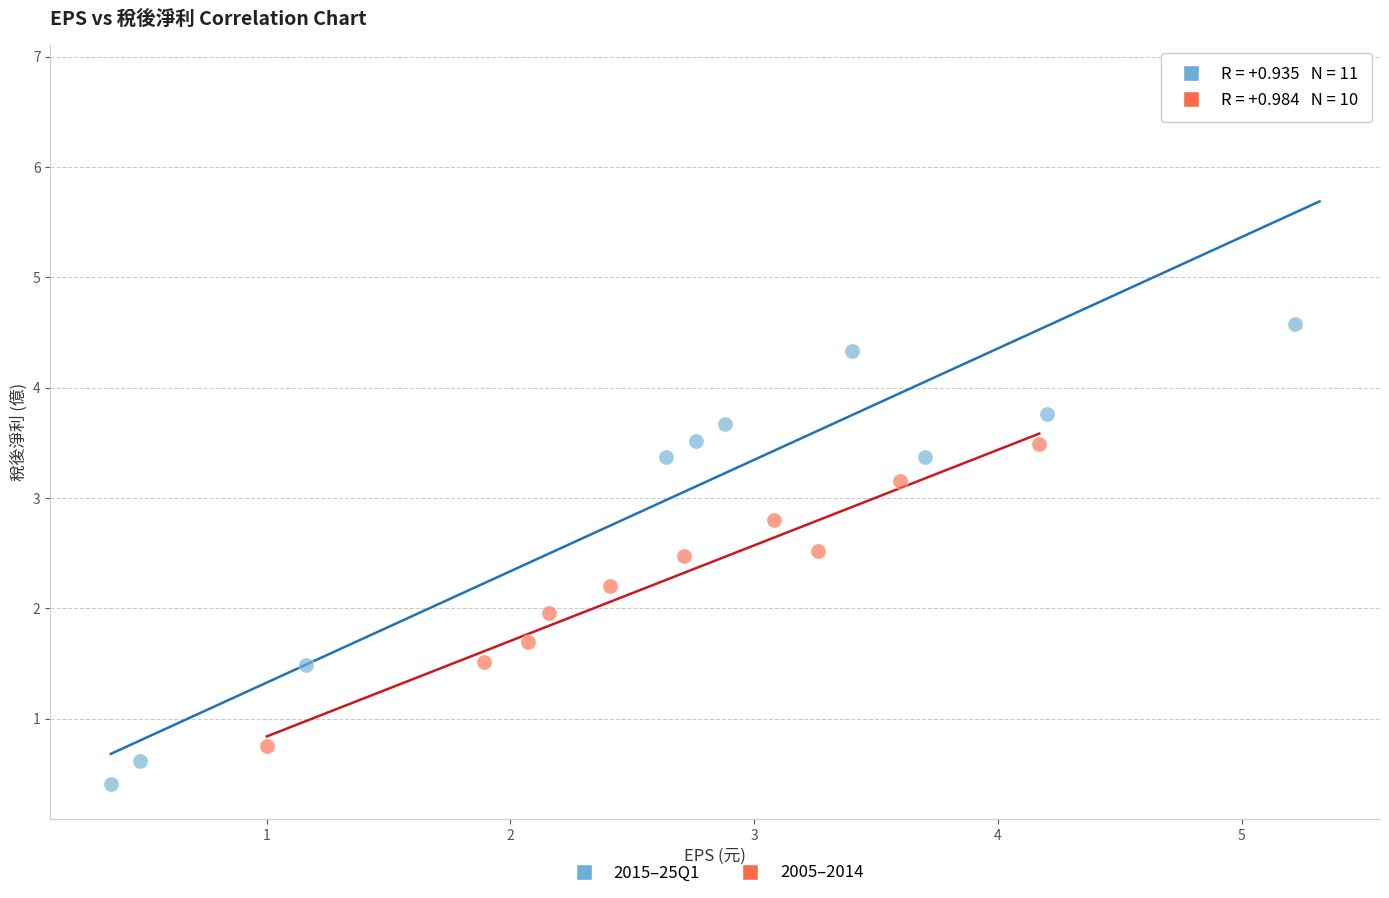

Which series has the largest Y range (max minus min)?

2015–25Q1